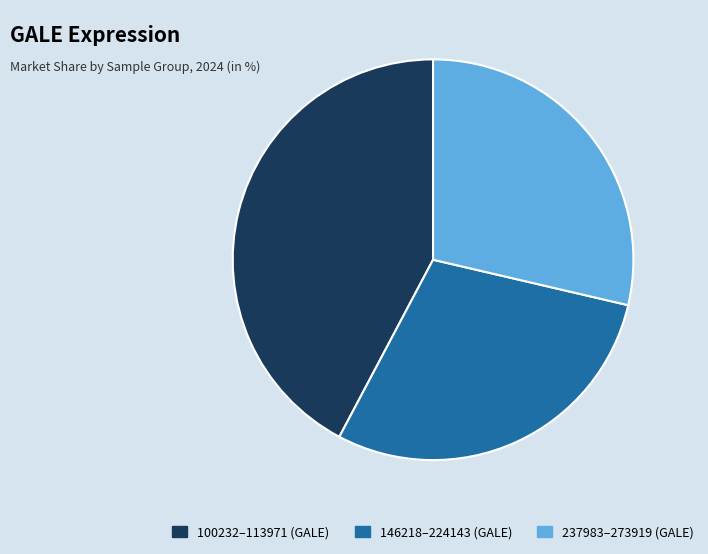

Is there a majority slice in this chart?

No